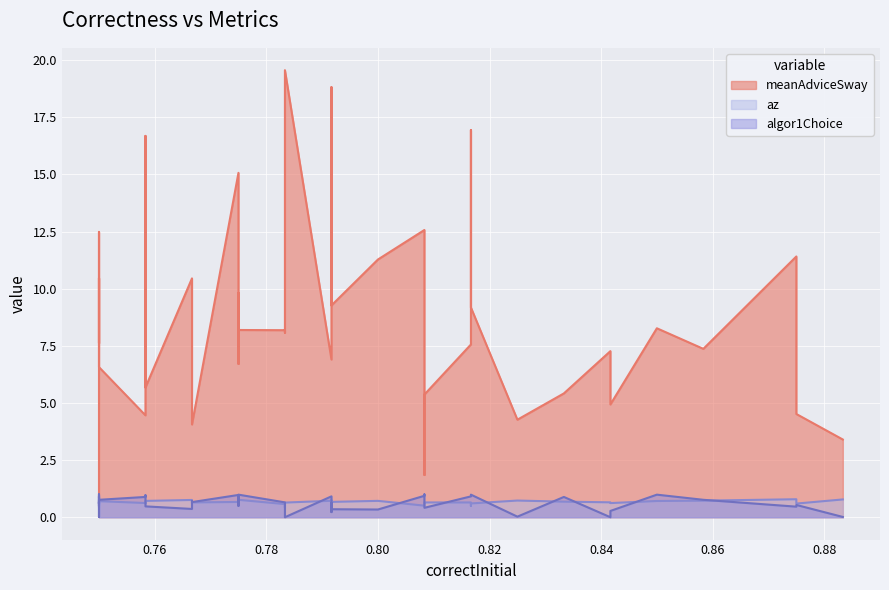

True or false: meanAdviceSway and az intersect in this chart.

False